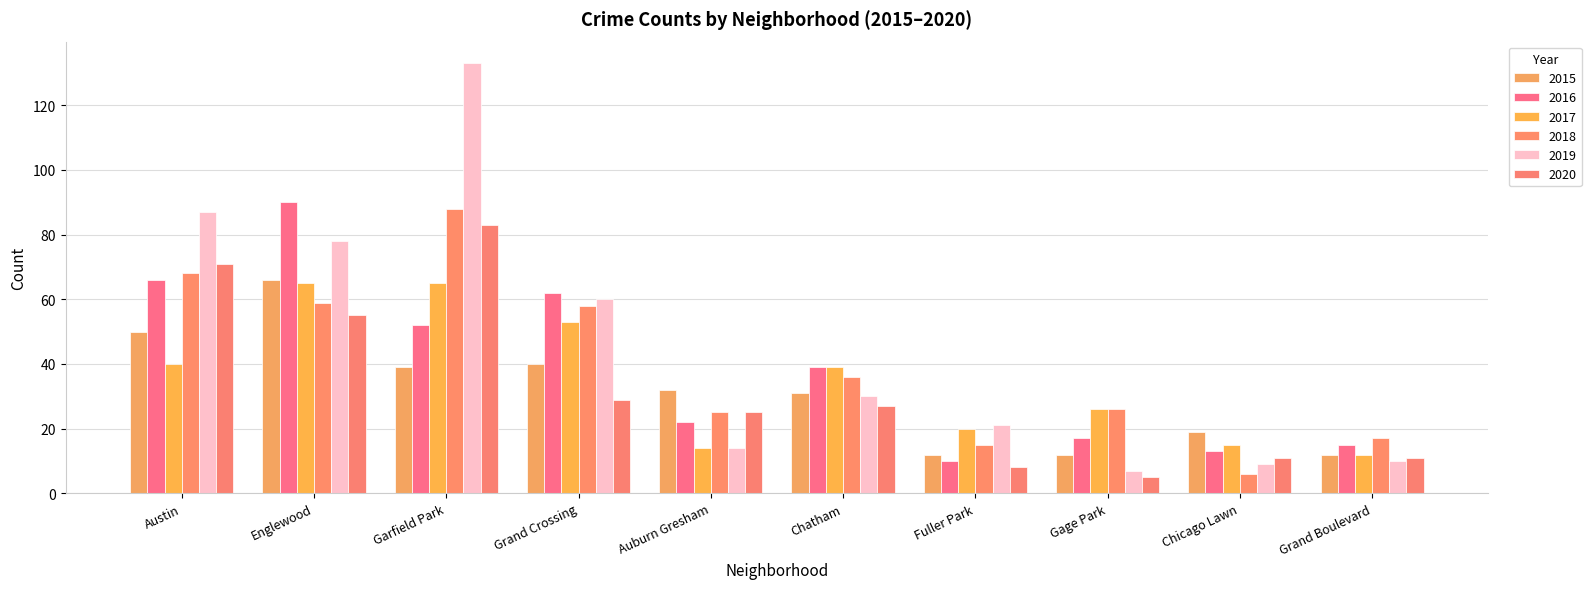

What is the total value across all series at Gage Park?

93